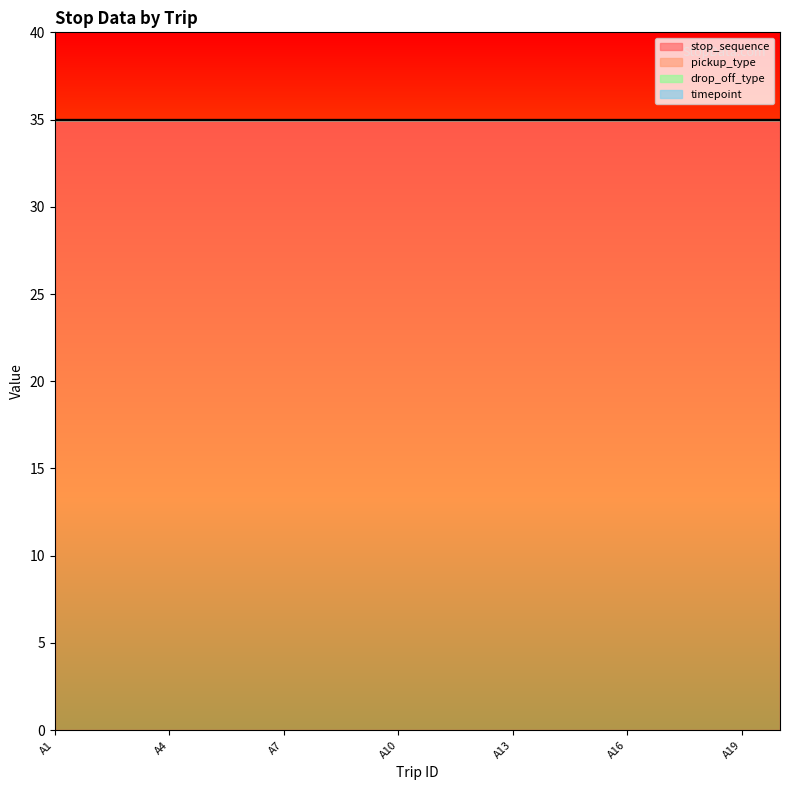

The stop_sequence series shows 49 at A15. True or false?

False